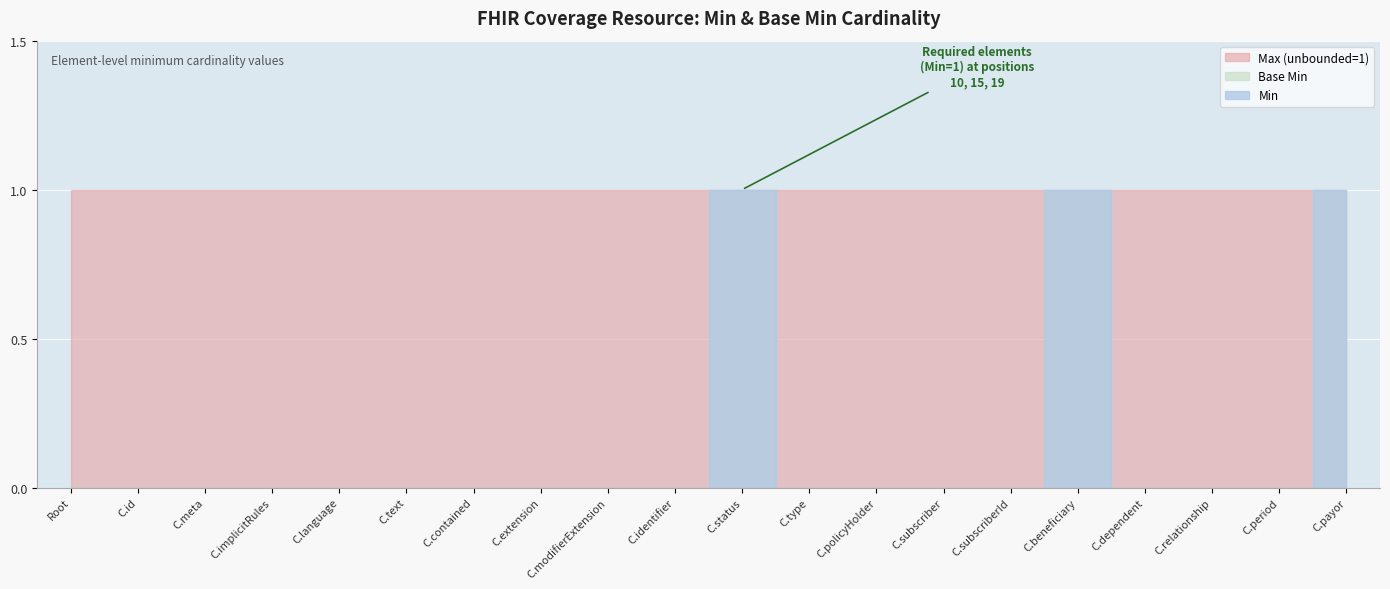

Rank the series at Coverage.language from lowest to highest value.

Min, Base Min, Max_flag